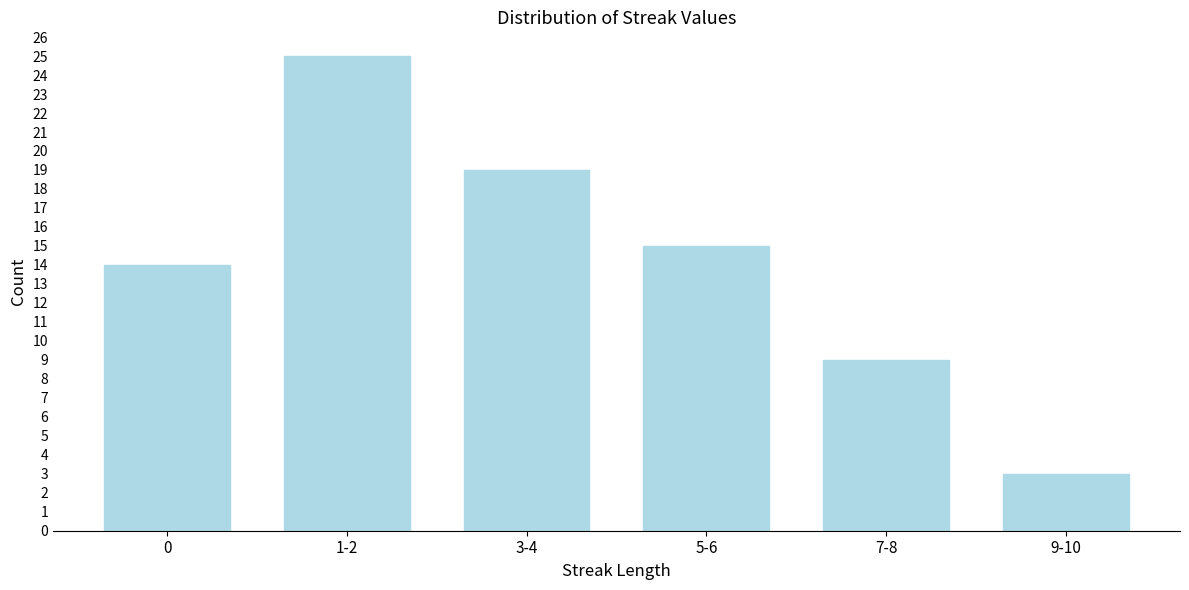

Reading left to right, what are all the values shown in this chart?

14	25	19	15	9	3